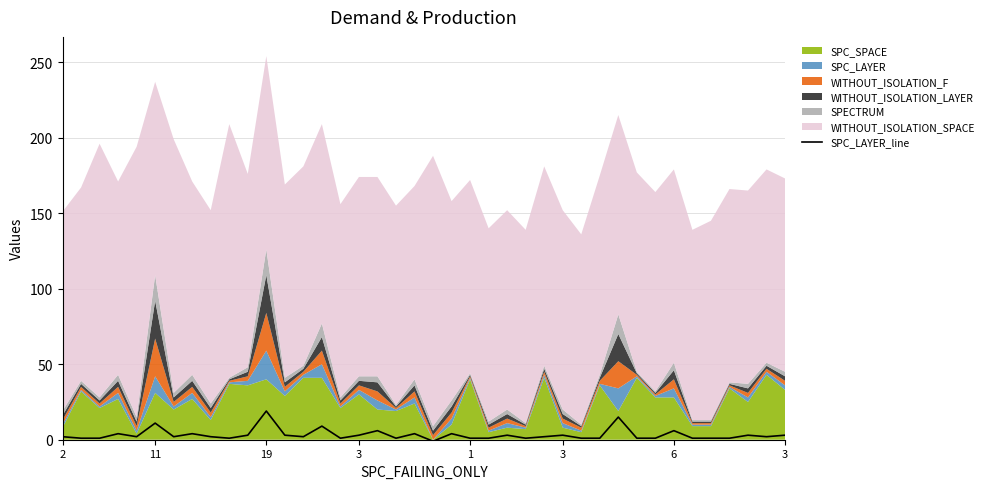

True or false: the data shows 2 at 37.

False